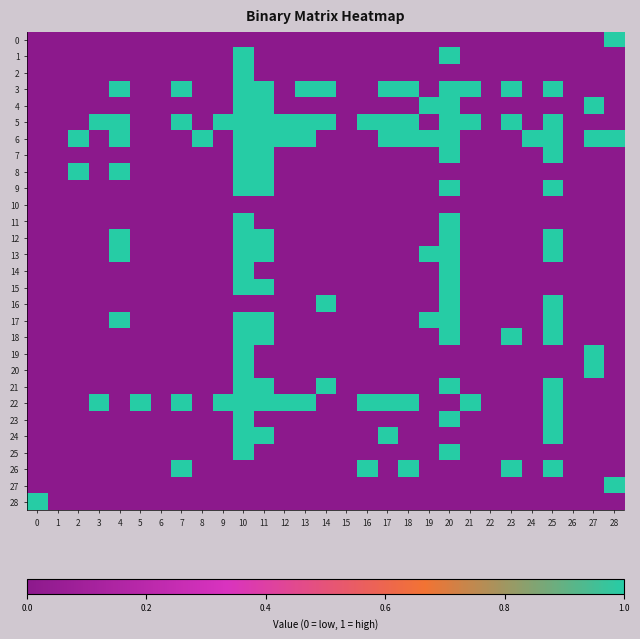

How many series are shown in this chart?

29